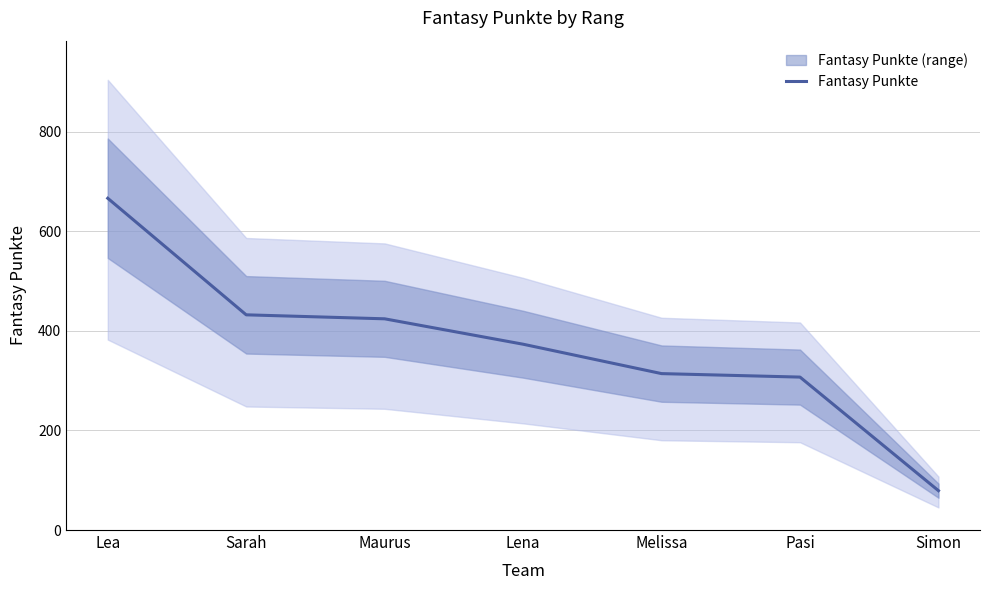

What is the sum of all values?

2595